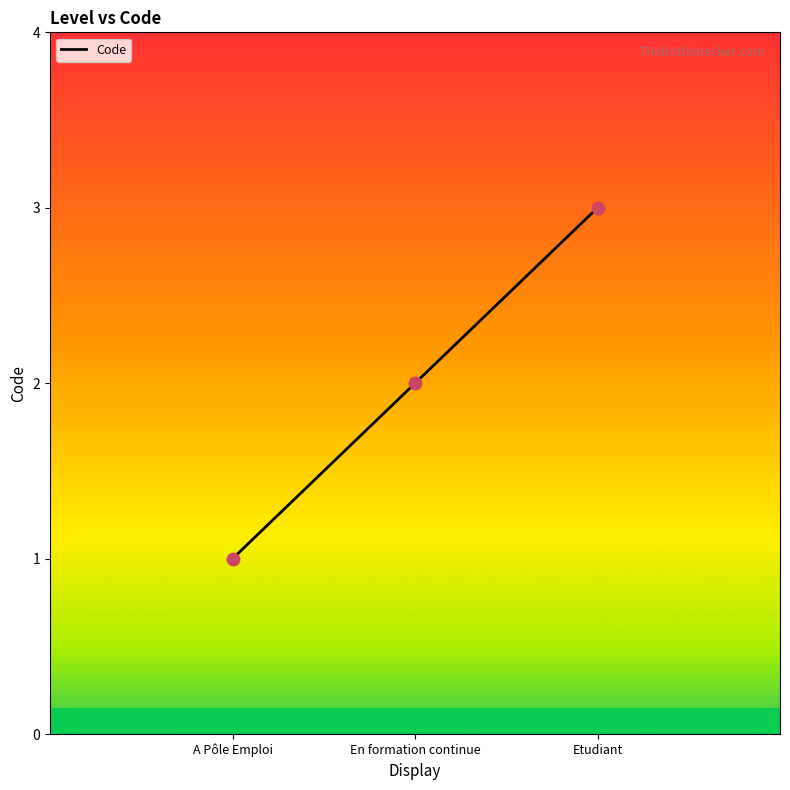

What is the change in value from En formation continue to Etudiant?

+1